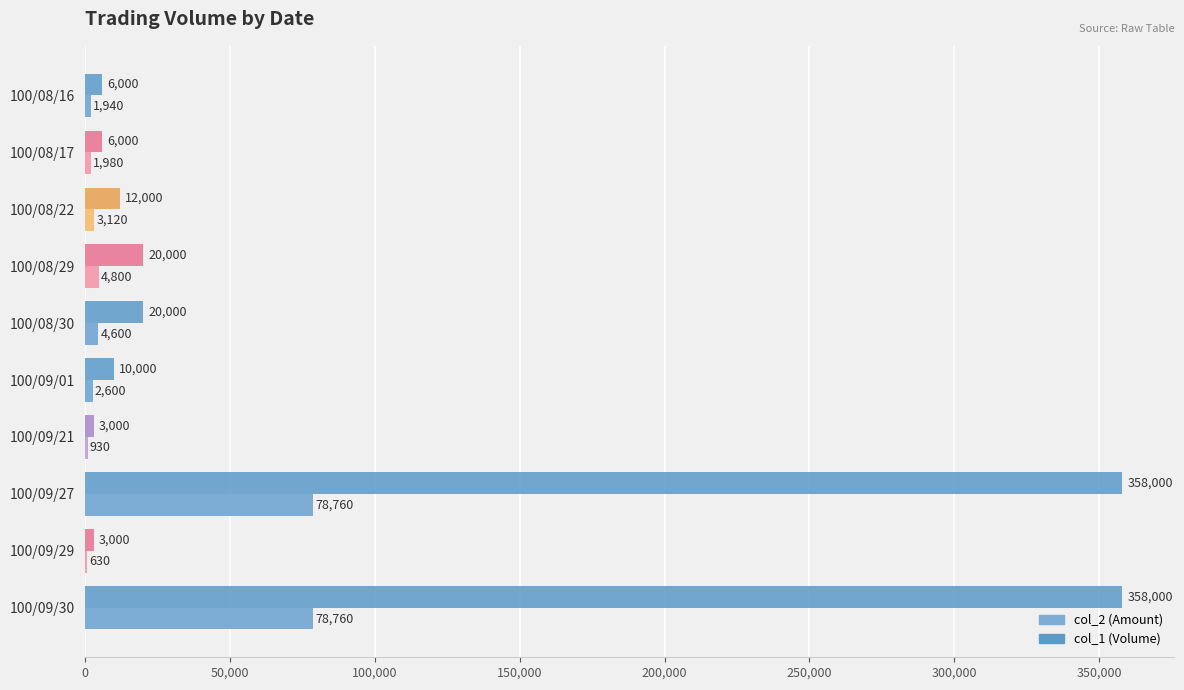

Is the value of col_2 (Amount) at 100/08/29 greater than the value of col_1 (Volume) at 100/08/22?

No